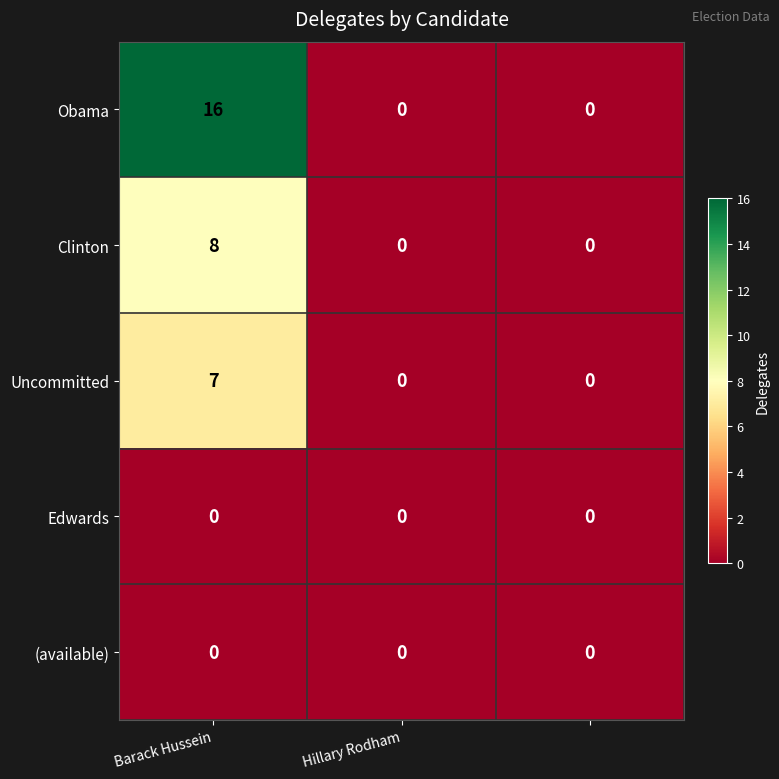

Reading left to right, what are all the values shown in this chart?

Obama: 16	0	0
Clinton: 8	0	0
Uncommitted: 7	0	0
Edwards: 0	0	0
(available): 0	0	0